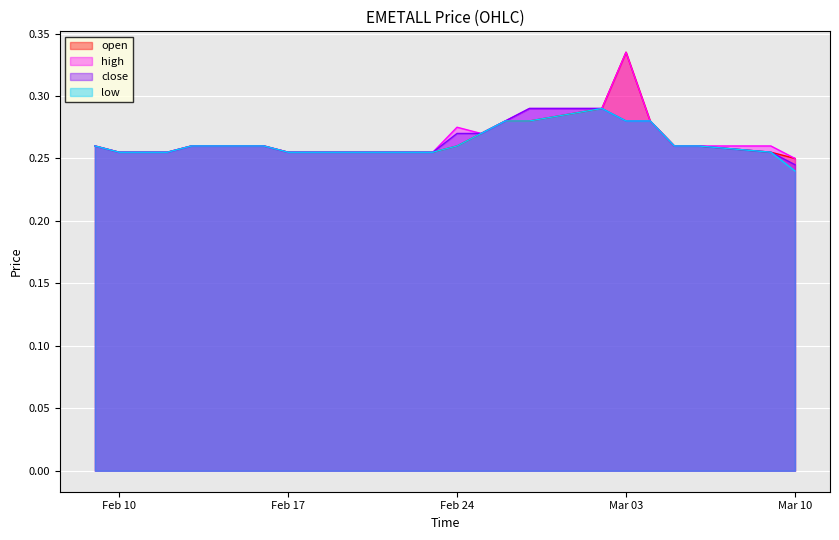

Rank the series by their average value, from highest to lowest.

high, open, close, low